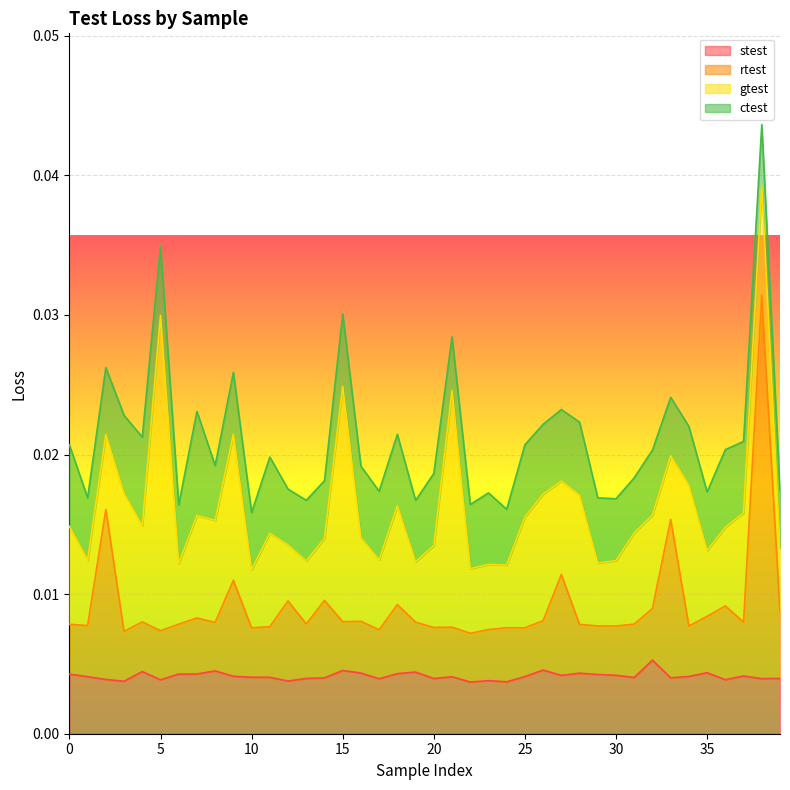

How many interior local peaks does the rtest series have?

14